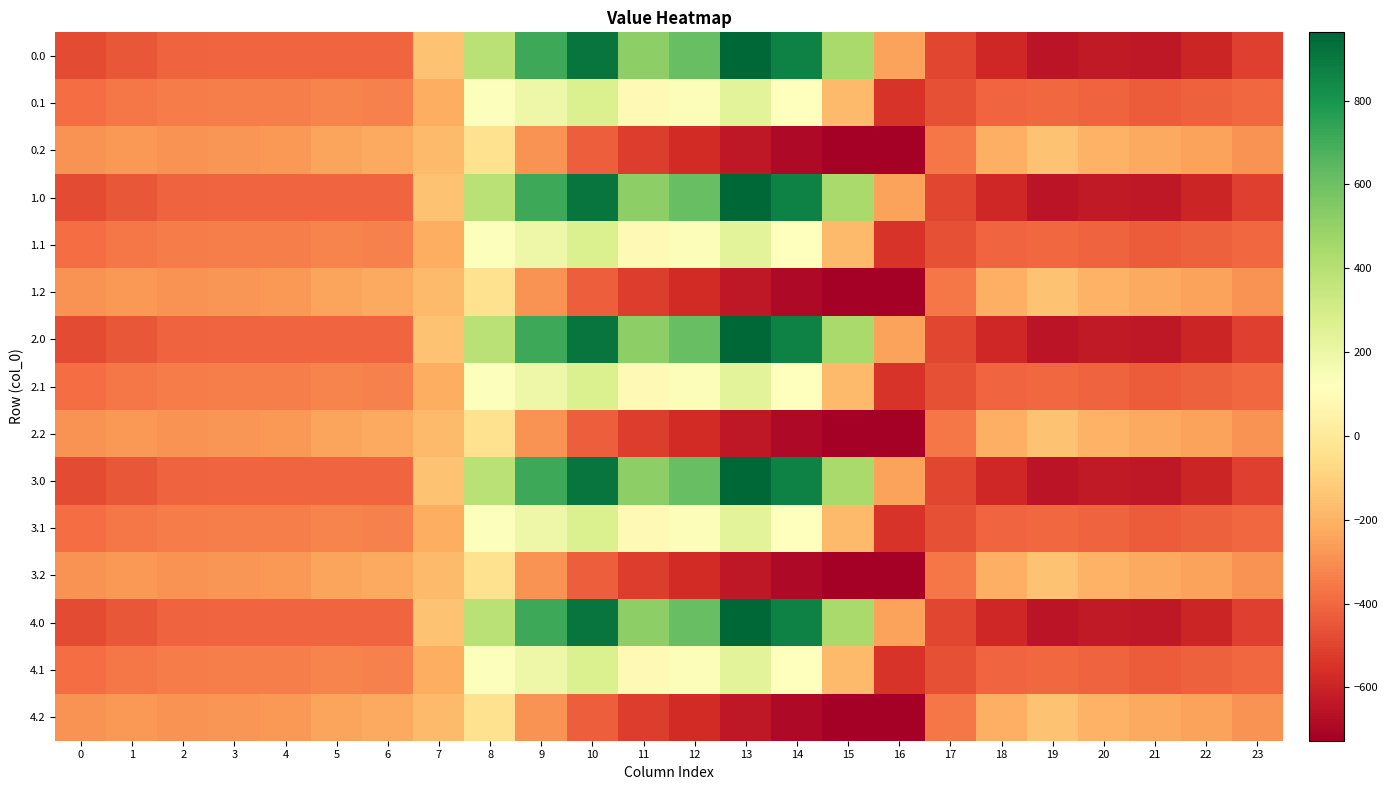

Rank the series at 14 from lowest to highest value.

0.2, 1.2, 2.2, 3.2, 4.2, 0.1, 1.1, 2.1, 3.1, 4.1, 0.0, 1.0, 2.0, 3.0, 4.0